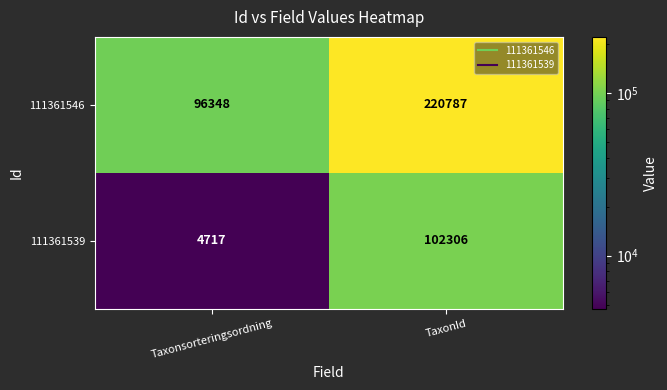

The value of 111361546 at Taxonsorteringsordning is 96348. True or false?

True